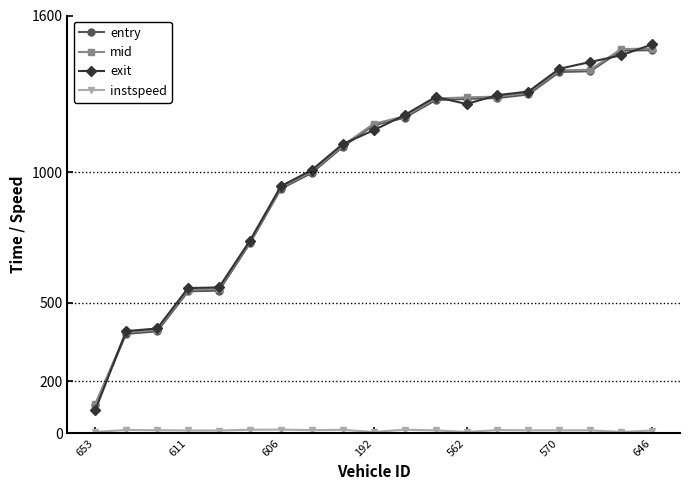

At how many categories does at least one series exceed 215?

18